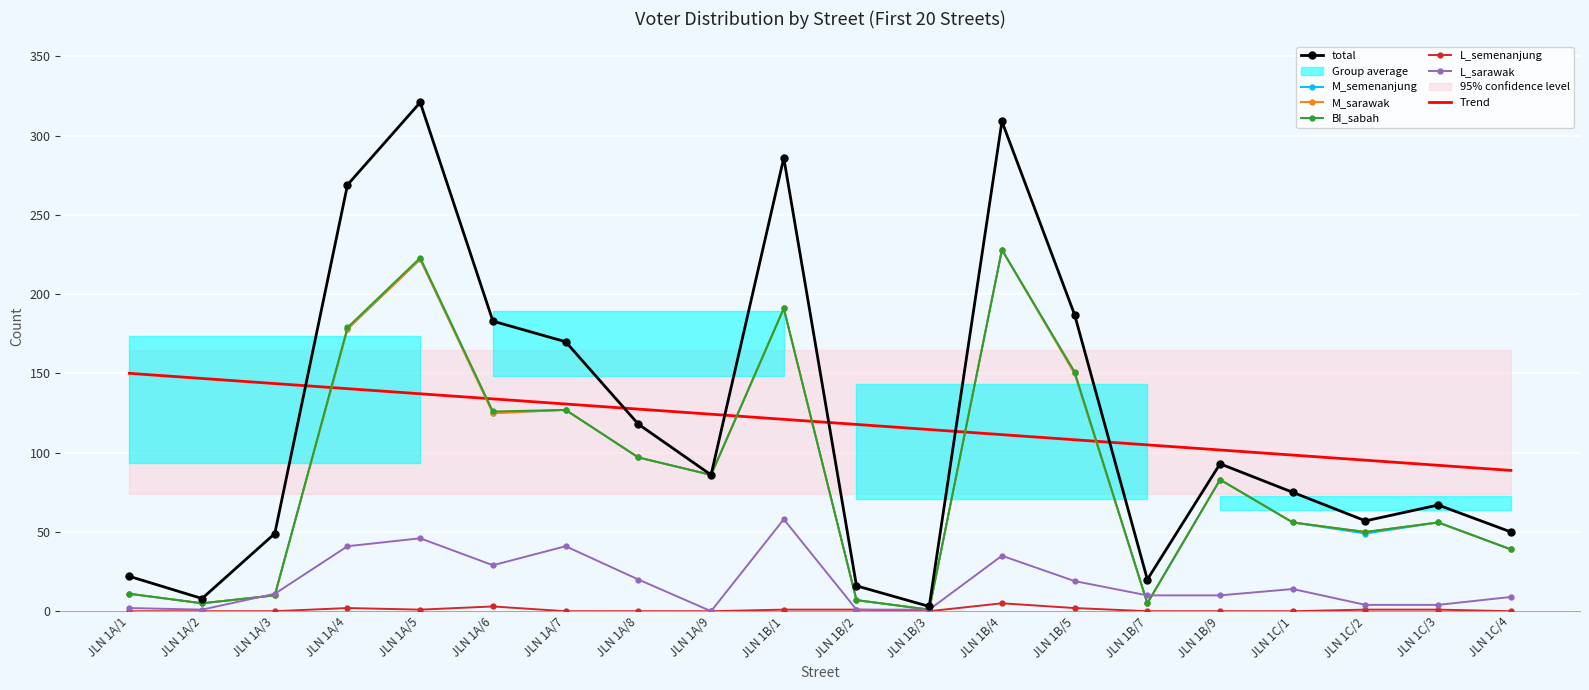

At which label does M_semenanjung first exceed 83?

JLN 1A/4